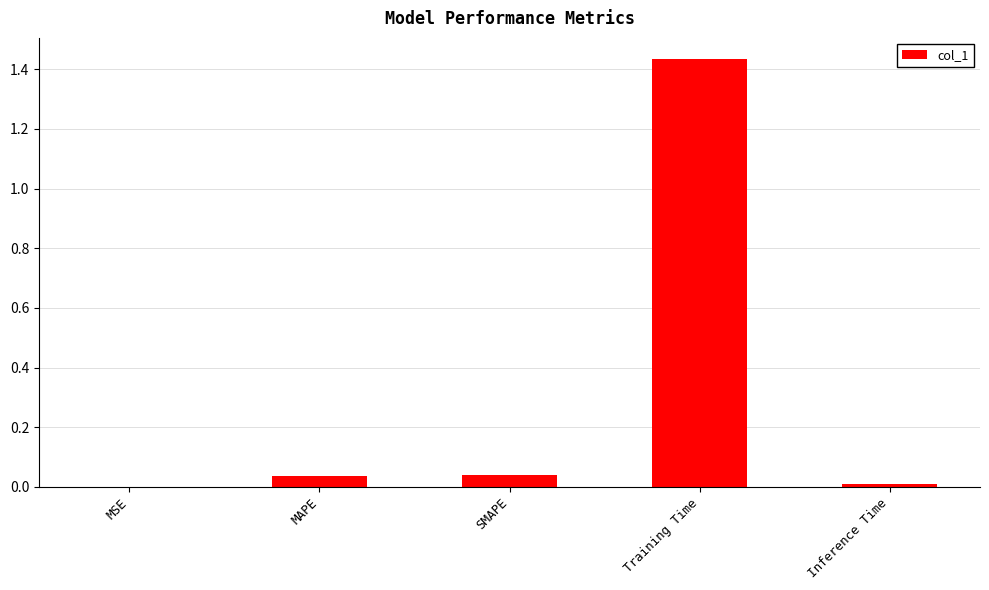

What is the sum of all values?

1.5